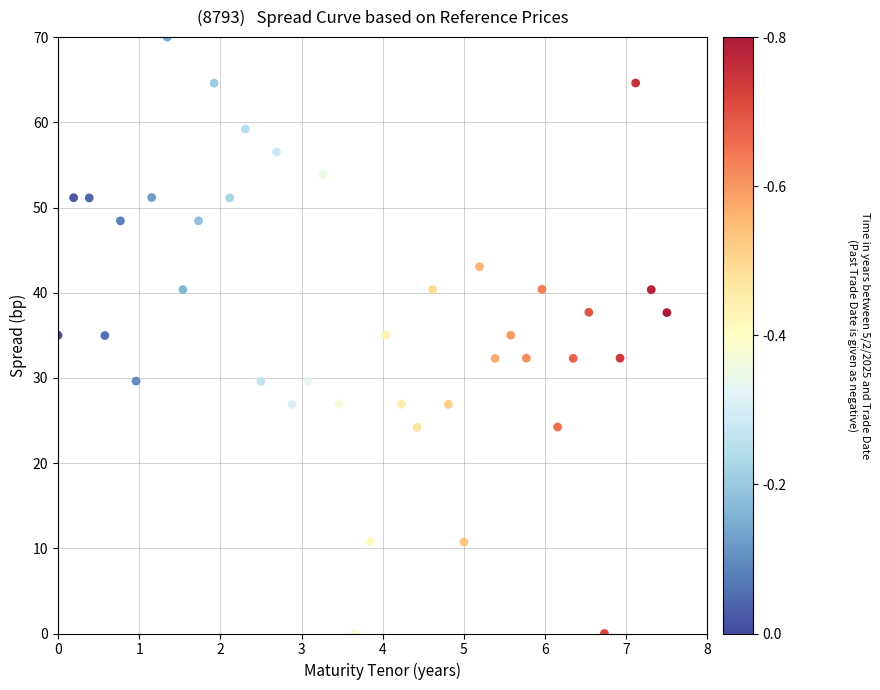

What is the range of X values (max minus min)?

7.5